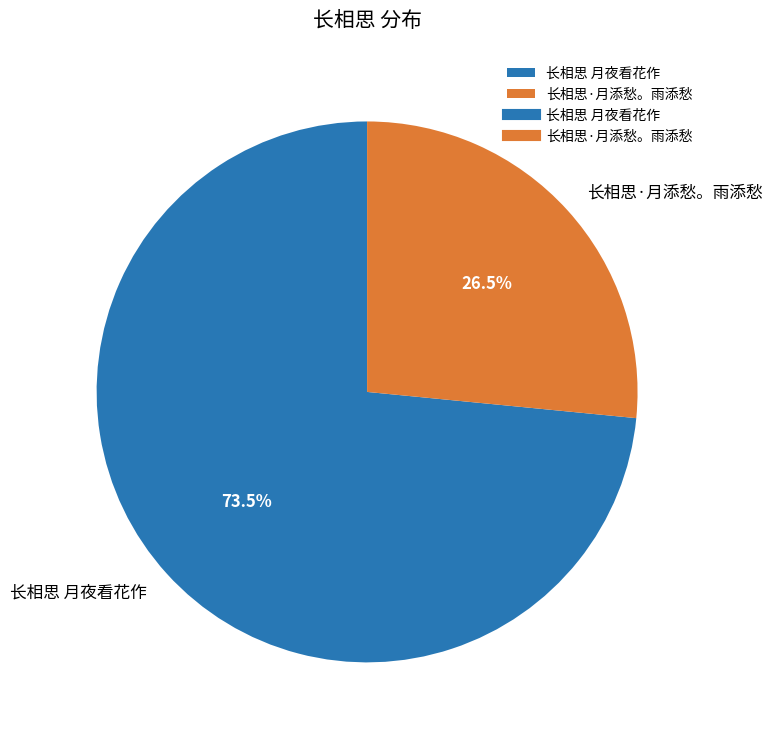

True or false: 长相思·月添愁。雨添愁 accounts for 36% of the total.

False